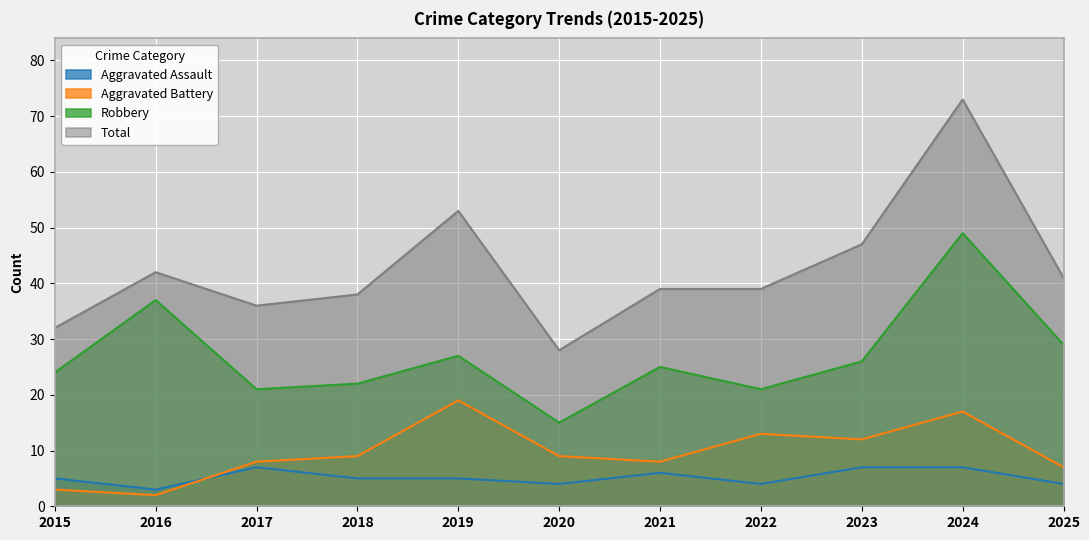

Which has a higher value, 2025 or 2016?

2025